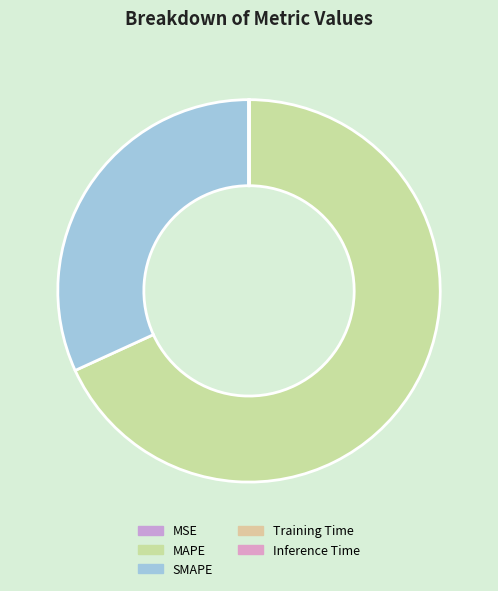

What is the total percentage of MSE and MAPE?

68.2%